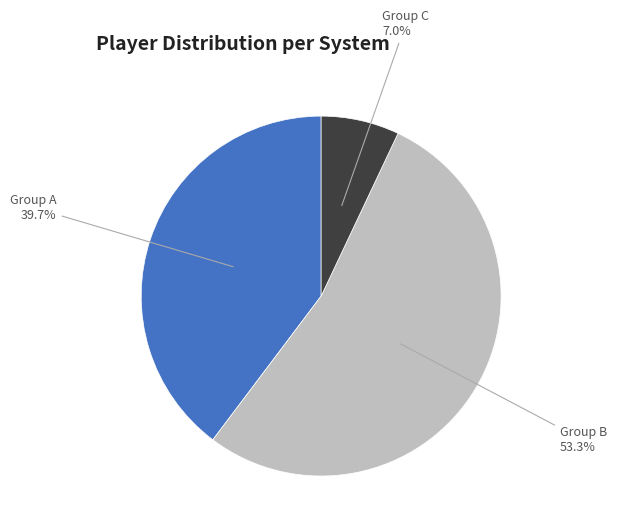

What is the largest slice in the pie chart?

Group B